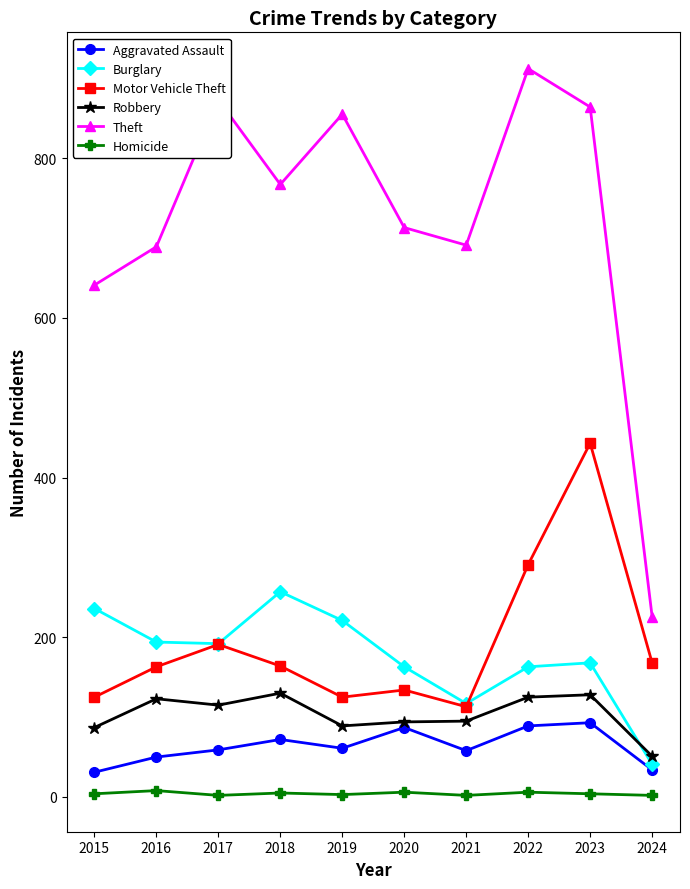

True or false: Theft and Robbery cross at least once.

False